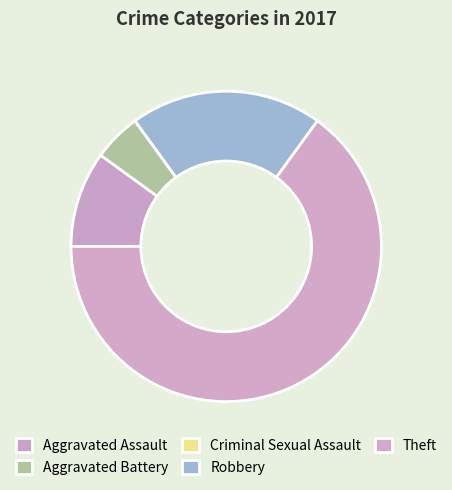

Does any single category account for the majority?

Yes